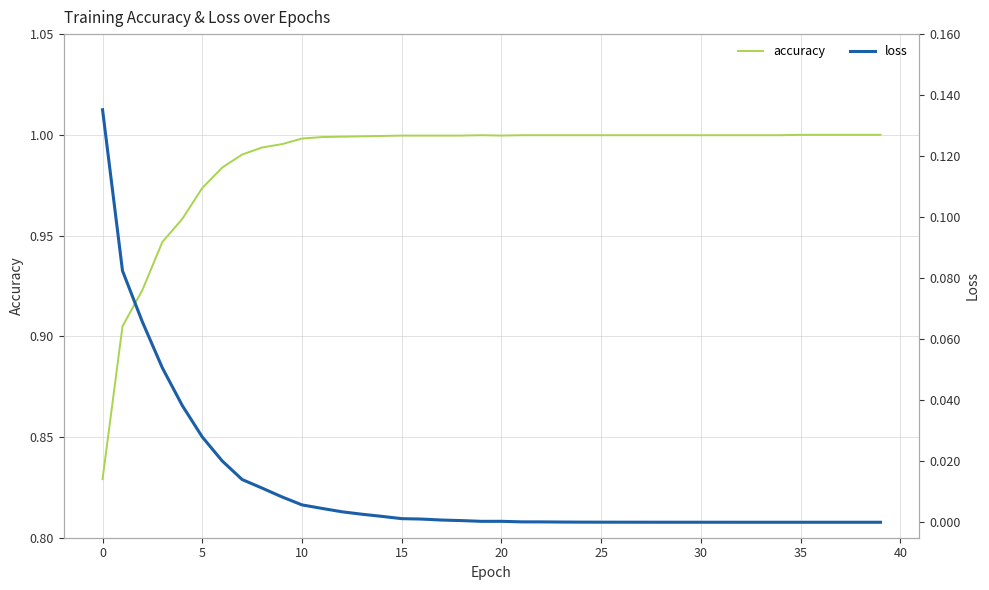

What is the difference between the maximum and minimum values in the accuracy series?

0.2